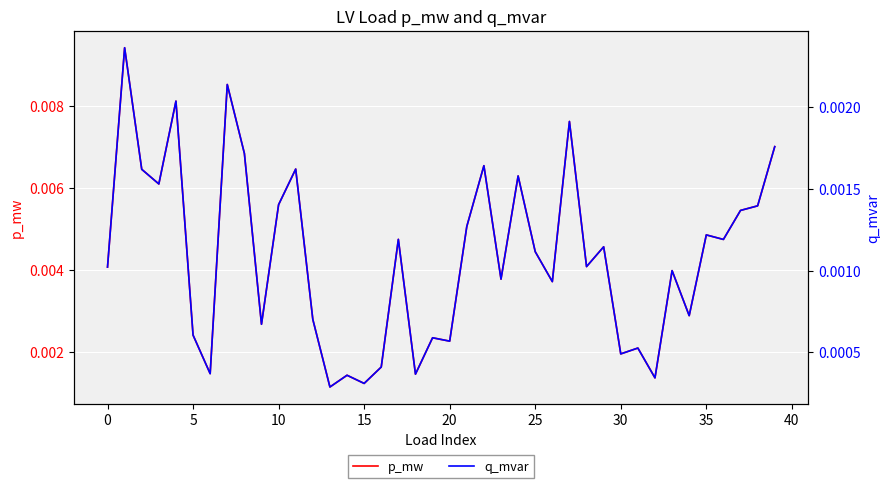

What is the label of the 23rd point from the right?

17